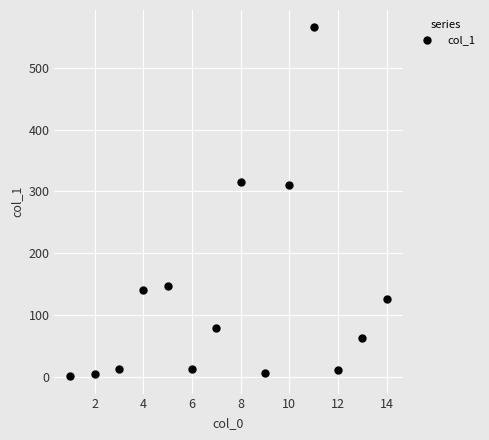

What is the sum of all values?

1798.7